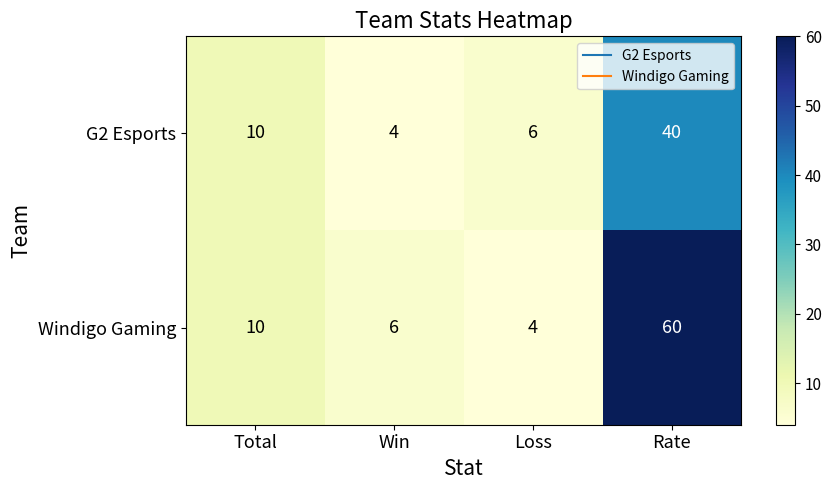

What is the total value across all series at Win?

10